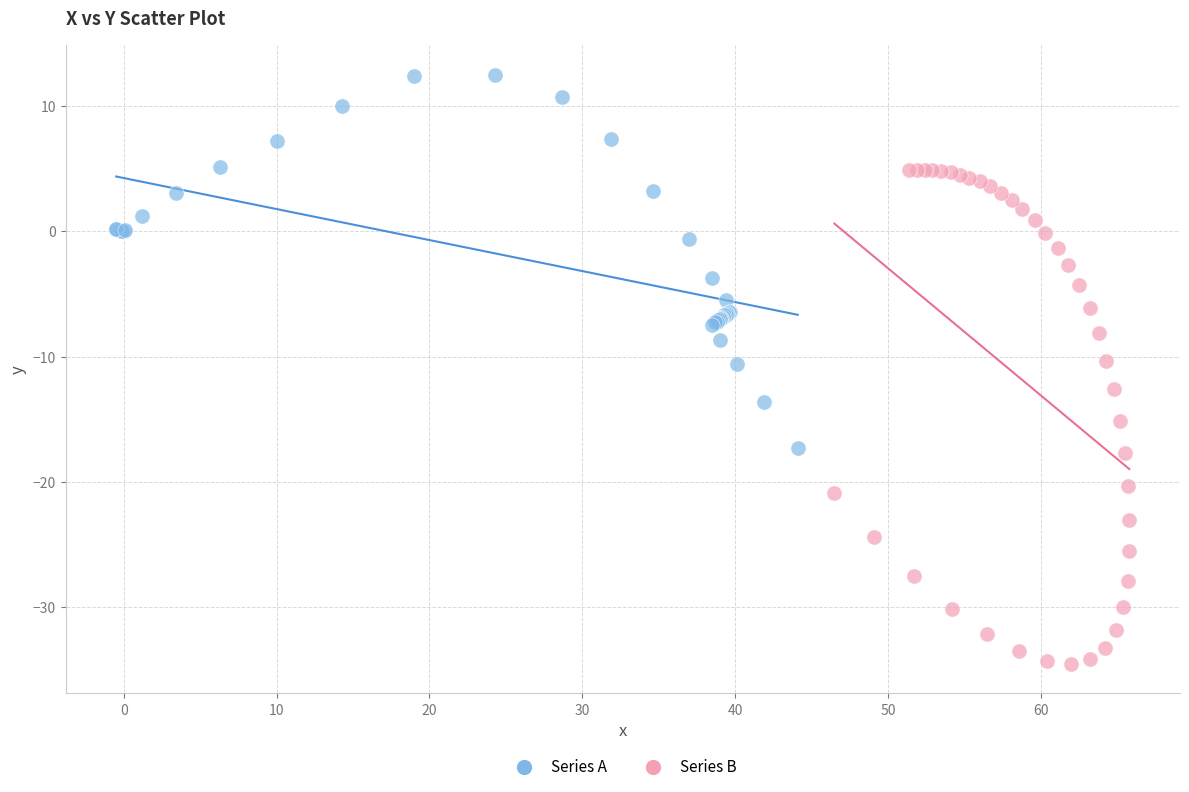

Which series contains the lowest Y value?

Series B